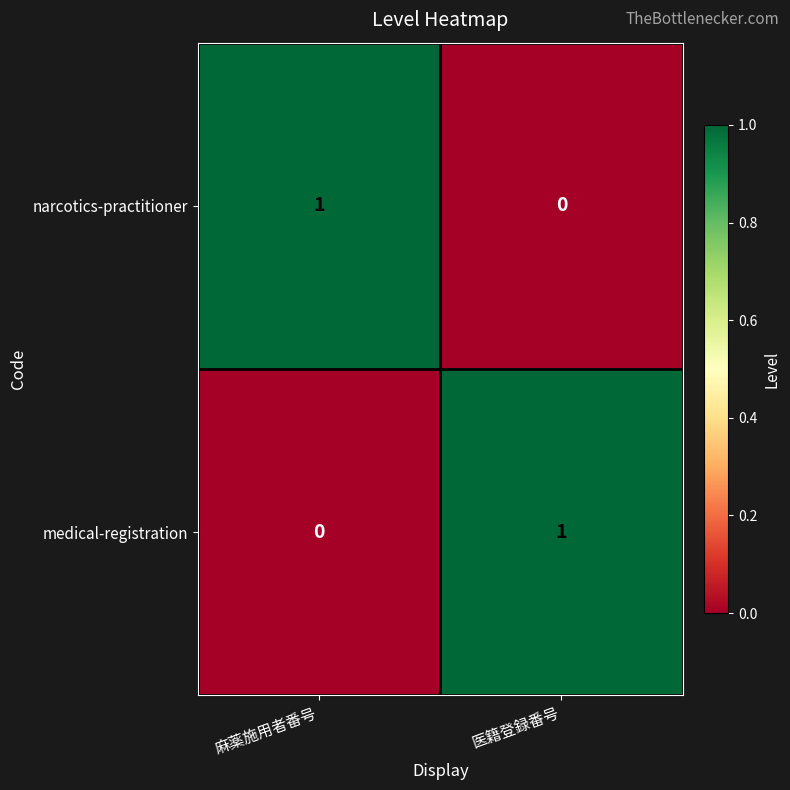

At 医籍登録番号, list the series in order from largest to smallest.

medical-registration, narcotics-practitioner